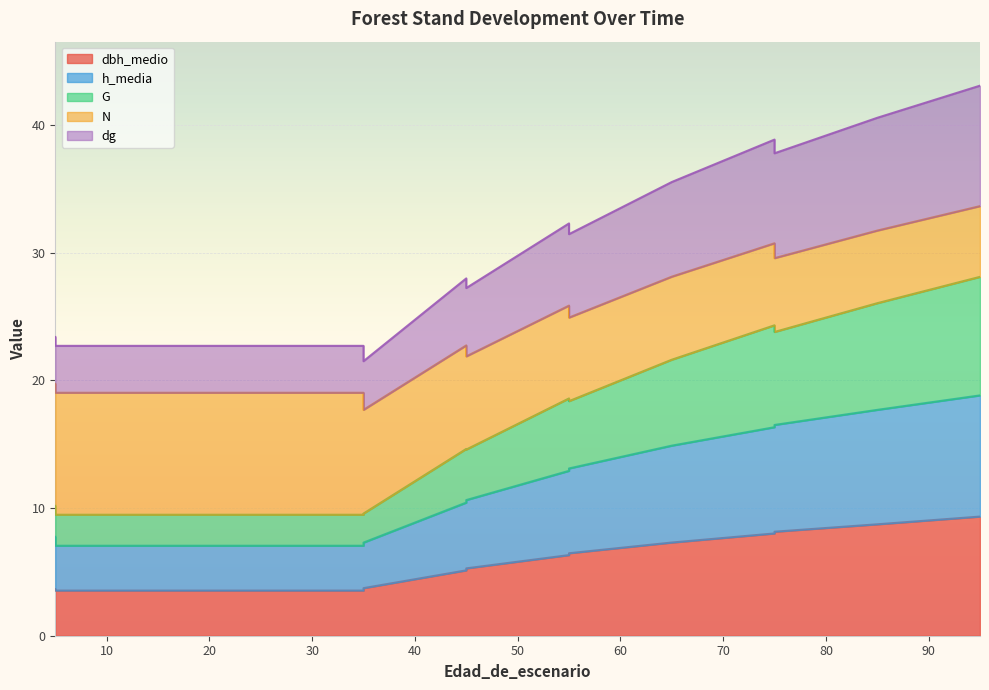

What is the sum of all h_media values?

174.4